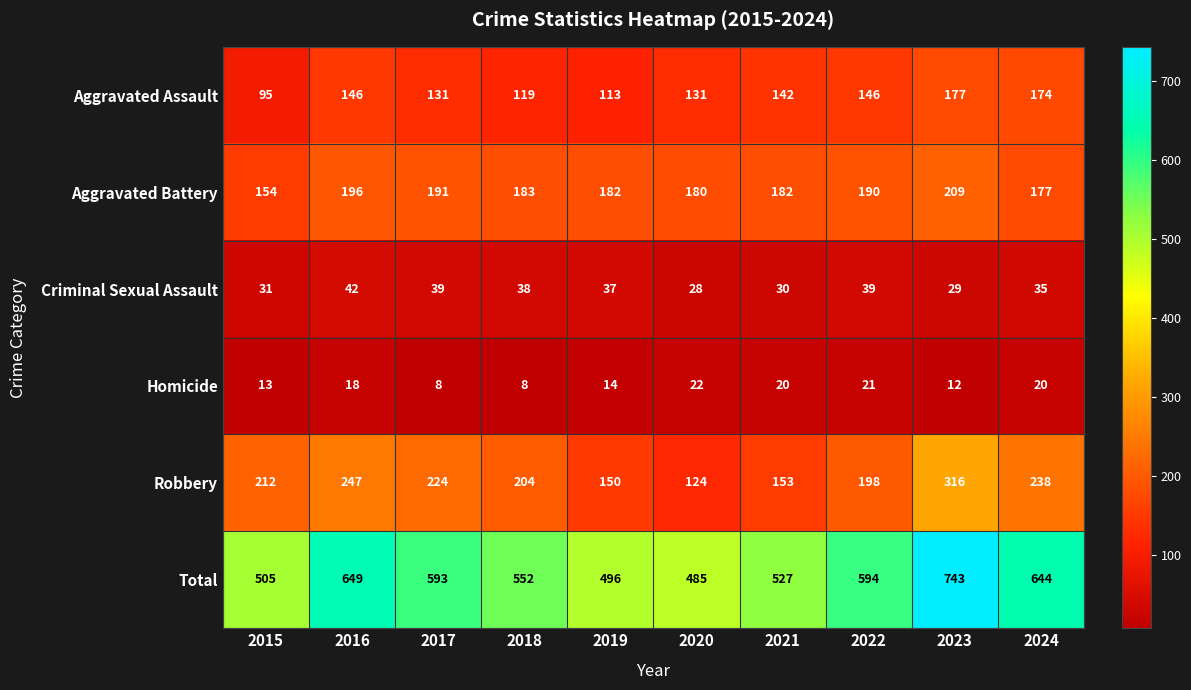

Where is Robbery nearest to the value 220?

2017